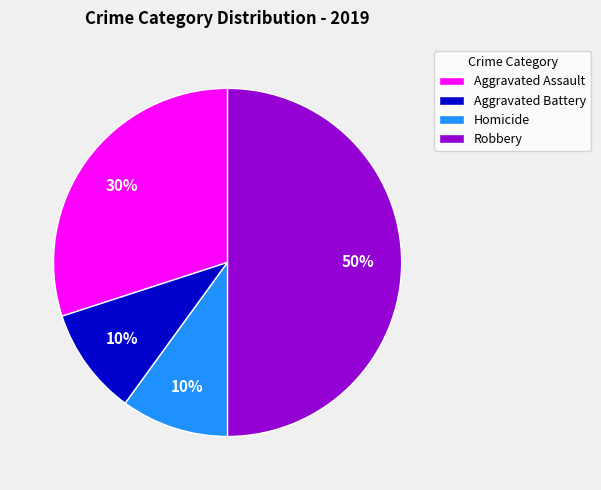

Between Aggravated Assault and Homicide, which is larger?

Aggravated Assault